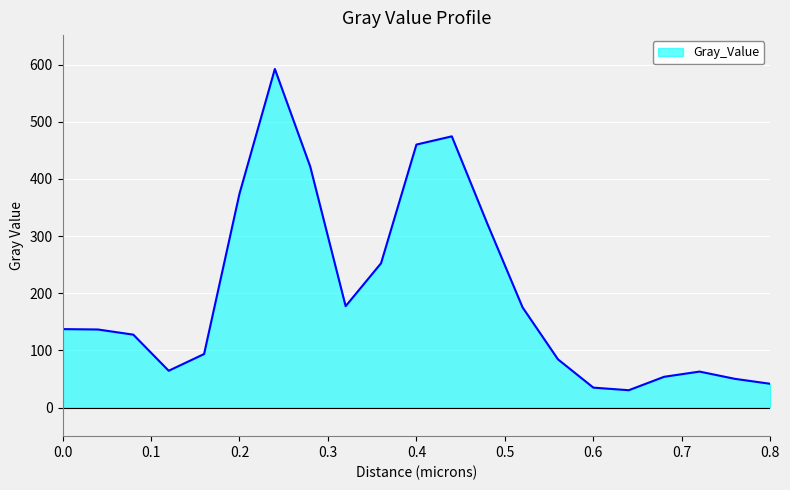

What is the smallest value displayed?

30.4